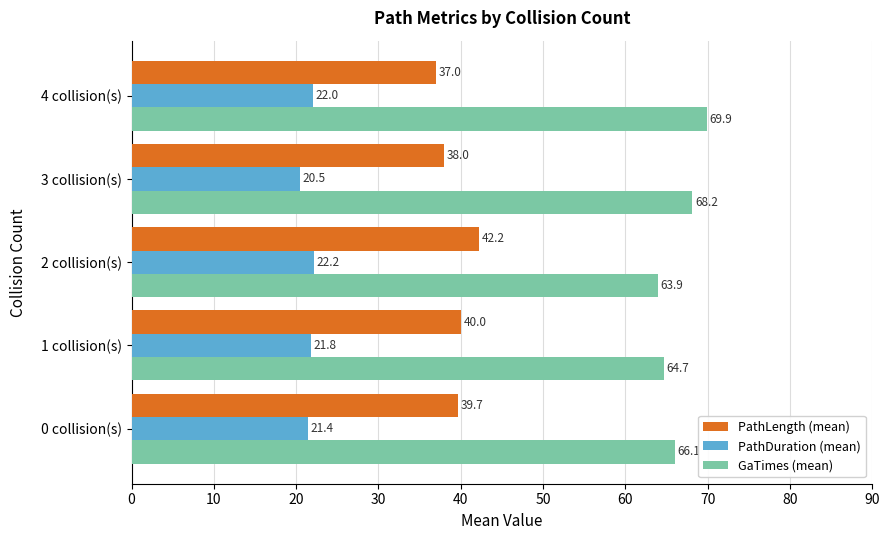

What is the sum of all PathDuration (mean) values?

107.9